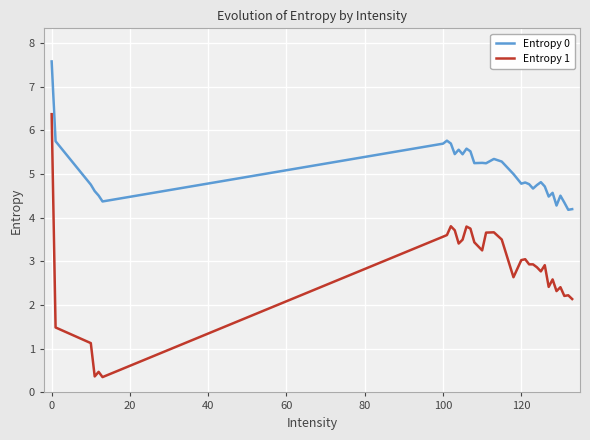

Which series has the largest total across all categories?

Entropy 0